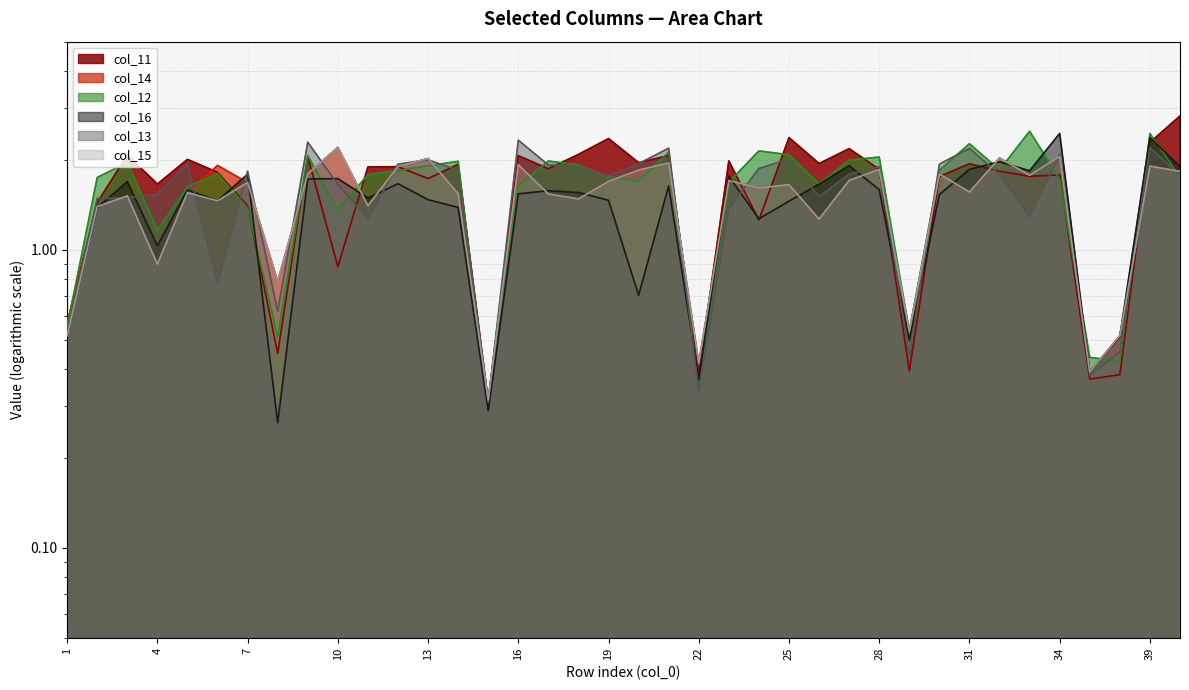

Which series has the largest range (max minus min)?

col_11